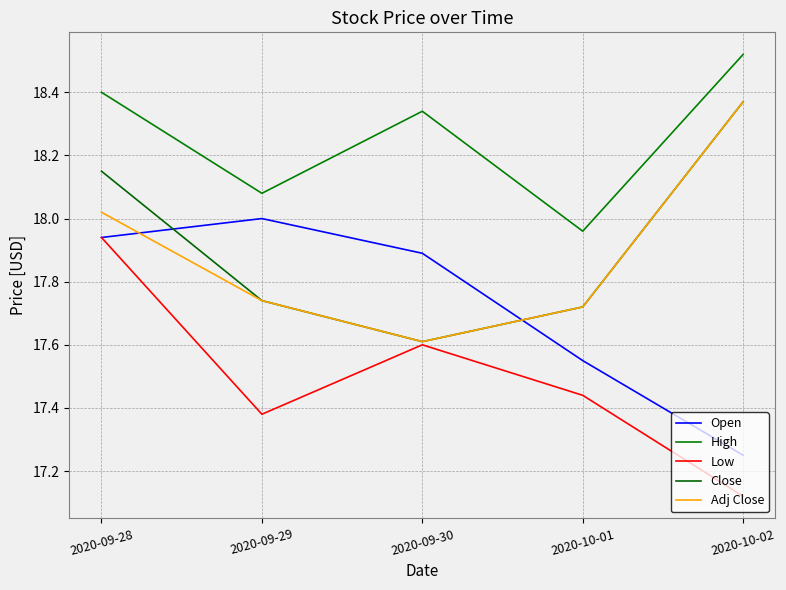

Does the chart have visible grid lines?

Yes